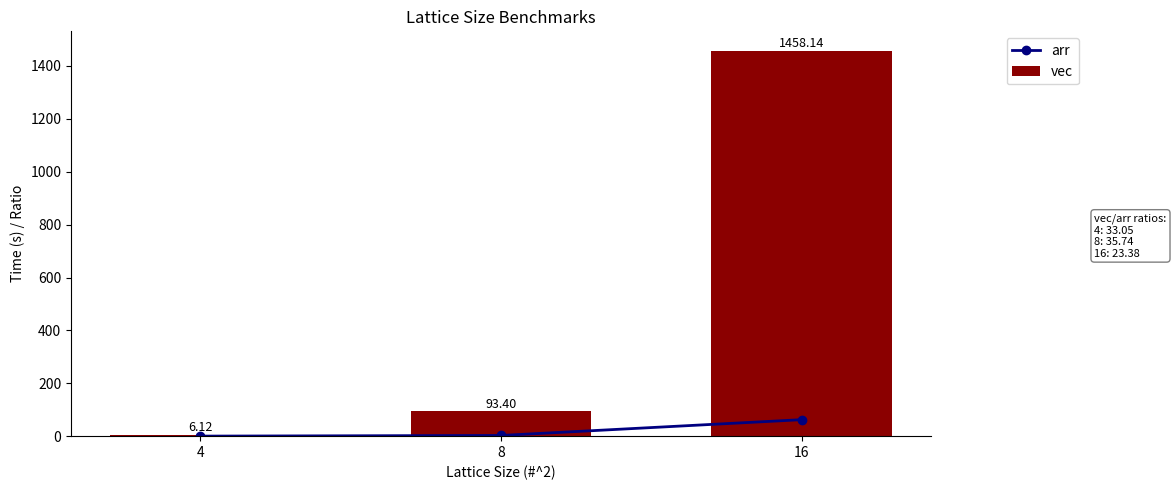

List the labels in order of arr value, largest first.

16, 8, 4